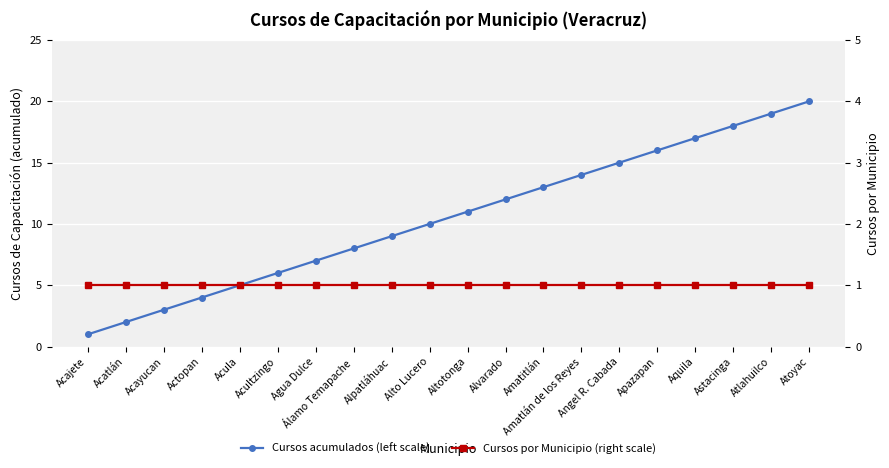

Reading left to right, what are all the values shown in this chart?

Cursos acumulados (left scale): Acajete=1	Acatlán=2	Acayucan=3	Actopan=4	Acula=5	Acultzingo=6	Agua Dulce=7	Álamo Temapache=8	Alpatláhuac=9	Alto Lucero=10	Altotonga=11	Alvarado=12	Amatitlán=13	Amatlán de los Reyes=14	Angel R. Cabada=15	Apazapan=16	Aquila=17	Astacinga=18	Atlahuilco=19	Atoyac=20
Cursos por Municipio (right scale): Acajete=1	Acatlán=1	Acayucan=1	Actopan=1	Acula=1	Acultzingo=1	Agua Dulce=1	Álamo Temapache=1	Alpatláhuac=1	Alto Lucero=1	Altotonga=1	Alvarado=1	Amatitlán=1	Amatlán de los Reyes=1	Angel R. Cabada=1	Apazapan=1	Aquila=1	Astacinga=1	Atlahuilco=1	Atoyac=1